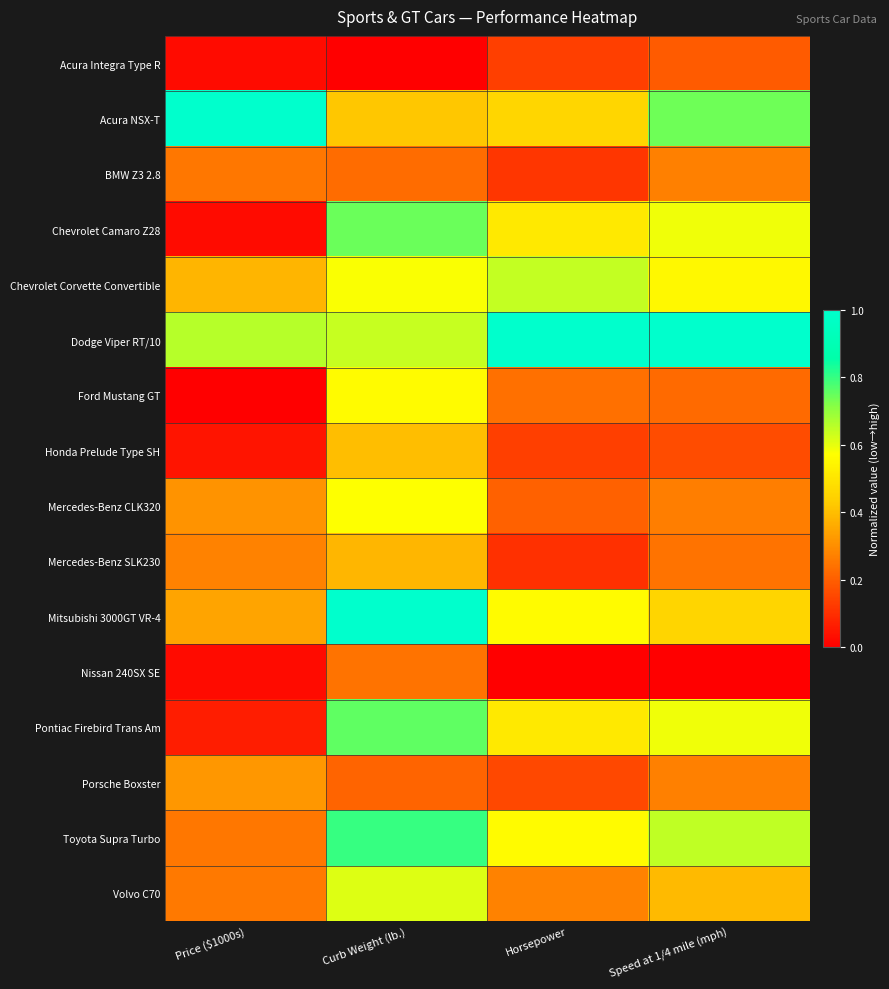

At which category is the sum across all series the highest?

Curb Weight (lb.)